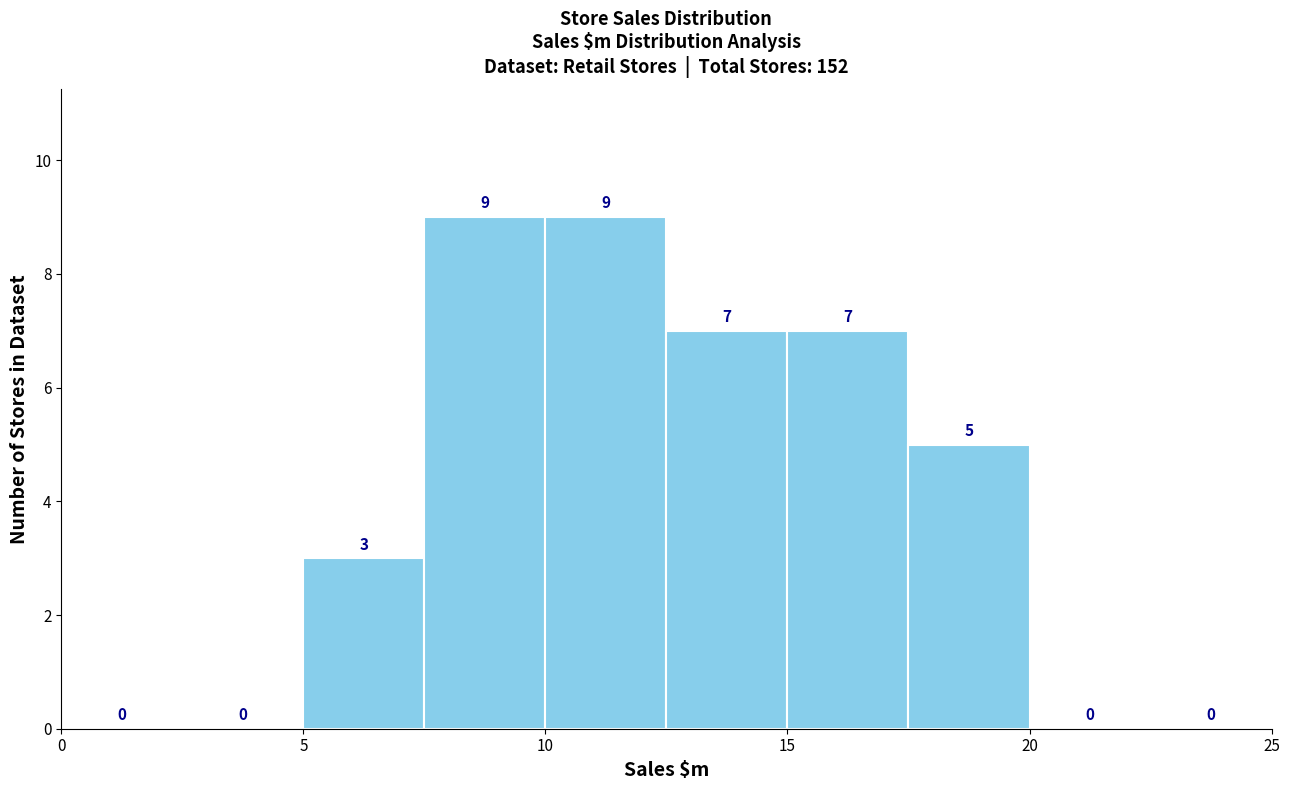

Reading left to right, list every bar in this chart as the range it spans on the x-axis followed by its height.

0.0 to 2.5: 0
2.5 to 5.0: 0
5.0 to 7.5: 3
7.5 to 10.0: 9
10.0 to 12.5: 9
12.5 to 15.0: 7
15.0 to 17.5: 7
17.5 to 20.0: 5
20.0 to 22.5: 0
22.5 to 25.0: 0